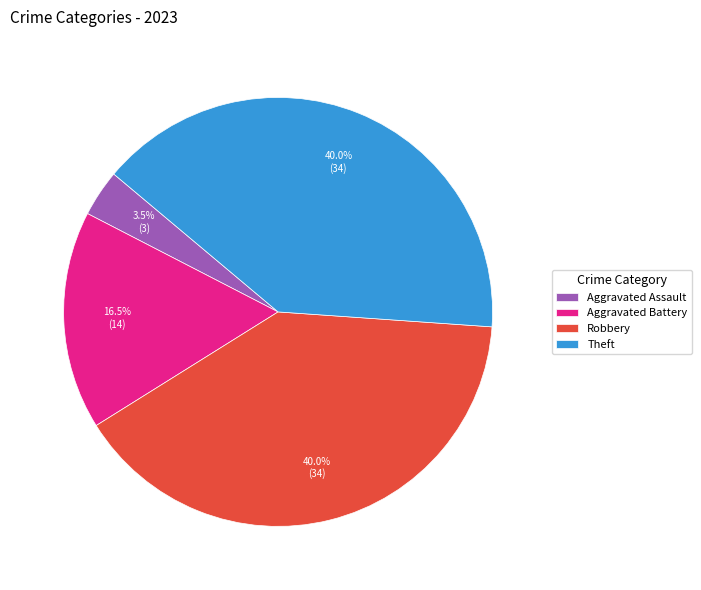

Do Robbery and Theft together represent more than half of the pie?

Yes